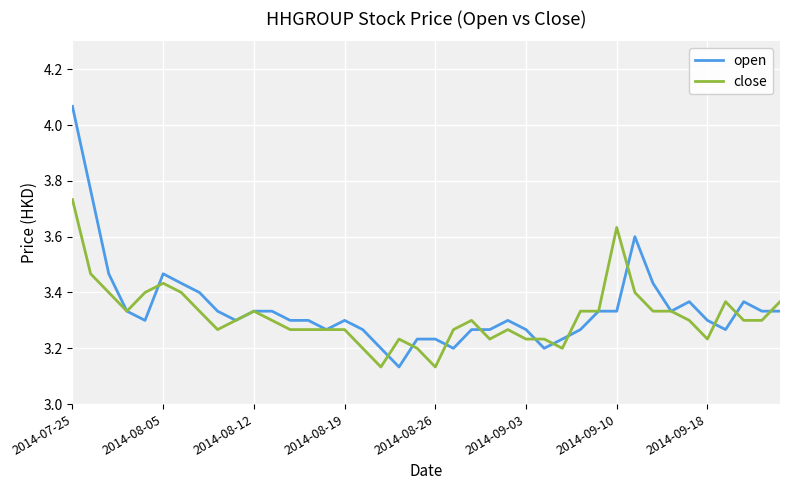

Rank the series by their maximum value, from highest to lowest.

open, close